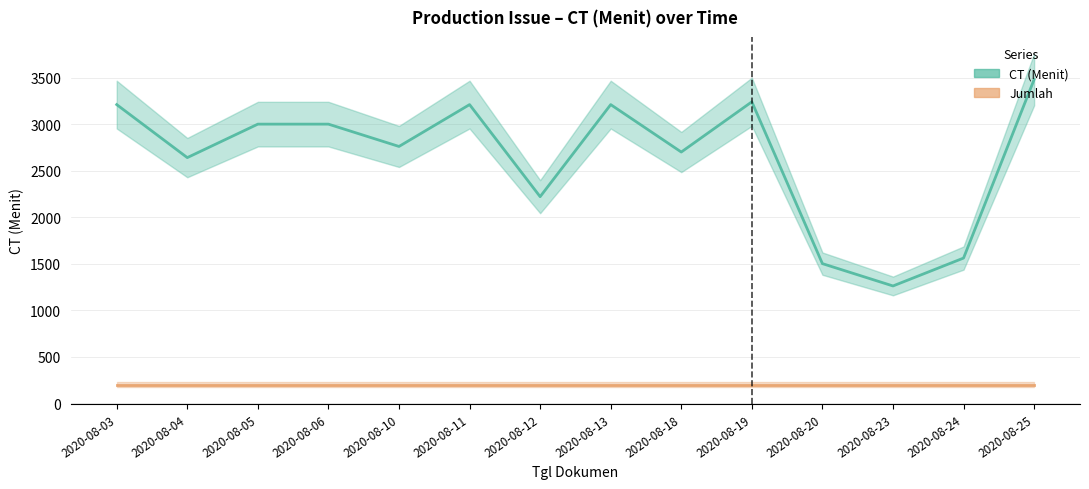

At which category does CT (Menit) reach its first local valley?

2020-08-04